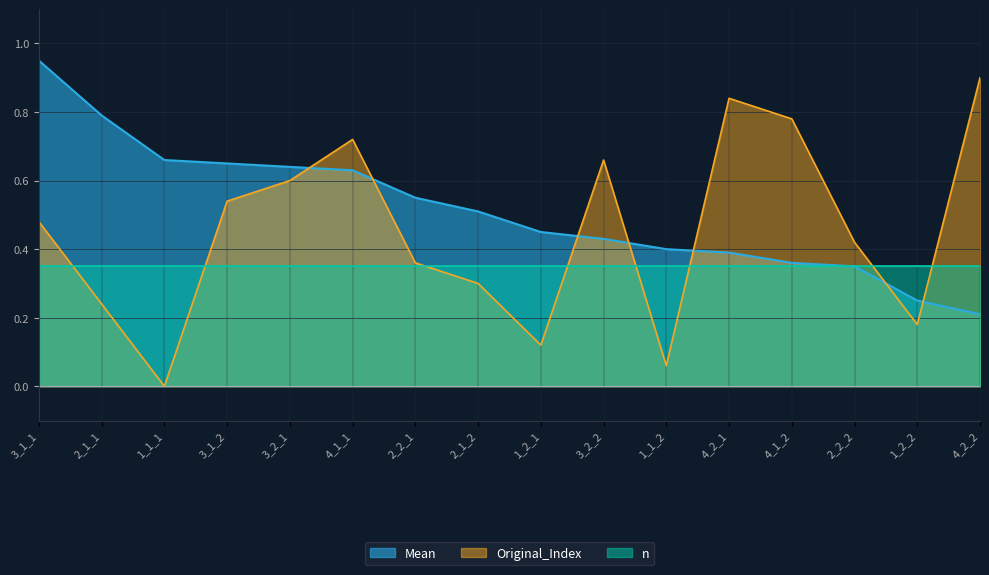

What are all the series names shown in the legend?

Mean, Original_Index, n